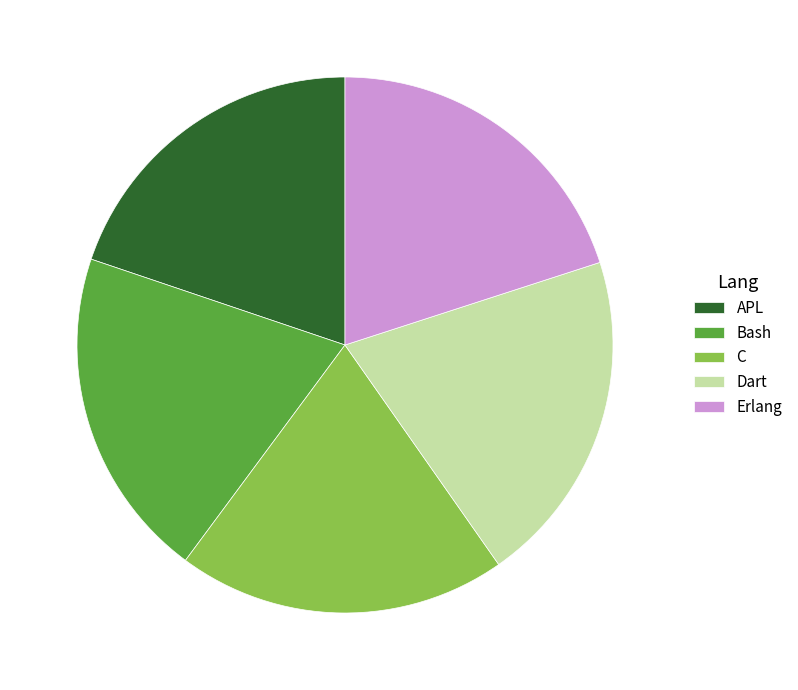

Does Dart account for over 50% of the chart?

No